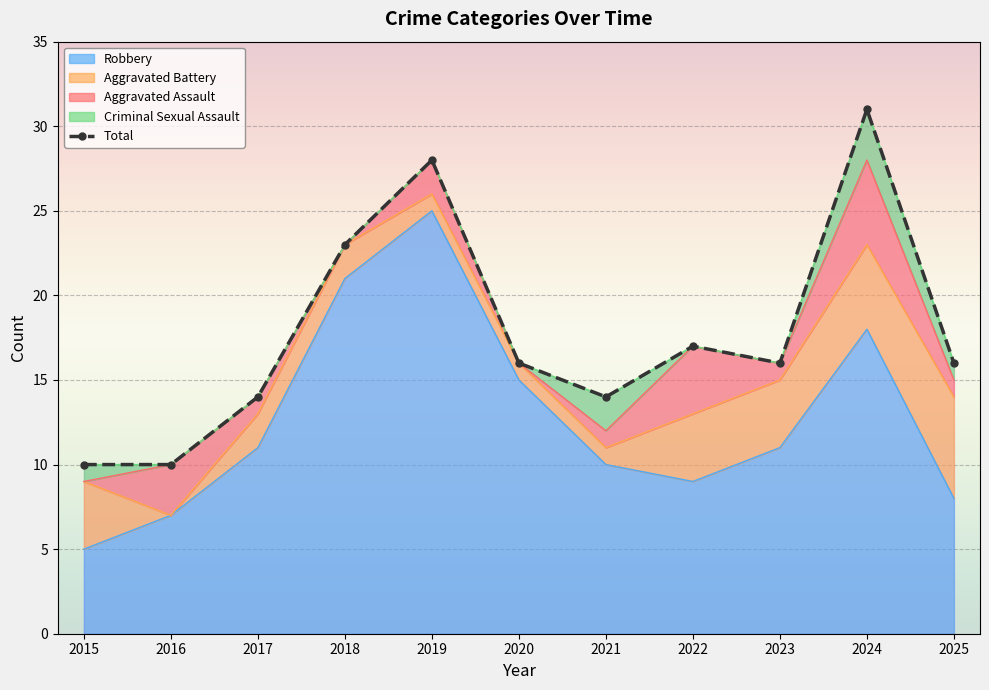

What is the difference between the maximum and minimum values?

21